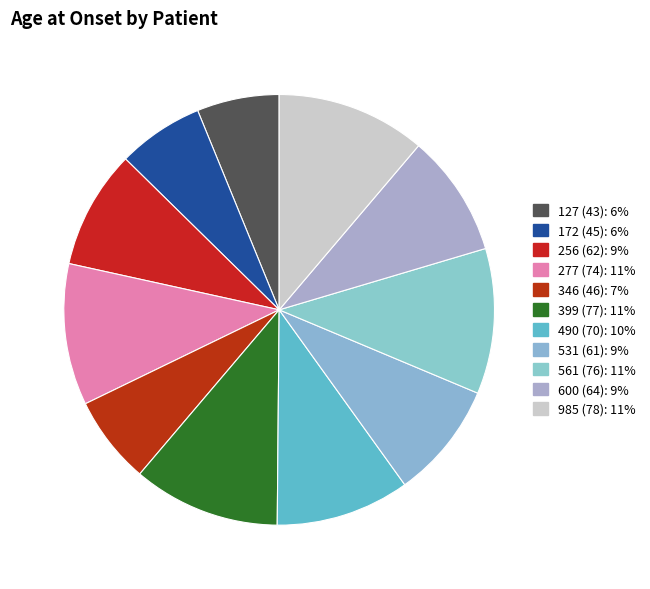

Which slice is the smallest?

127 (43)